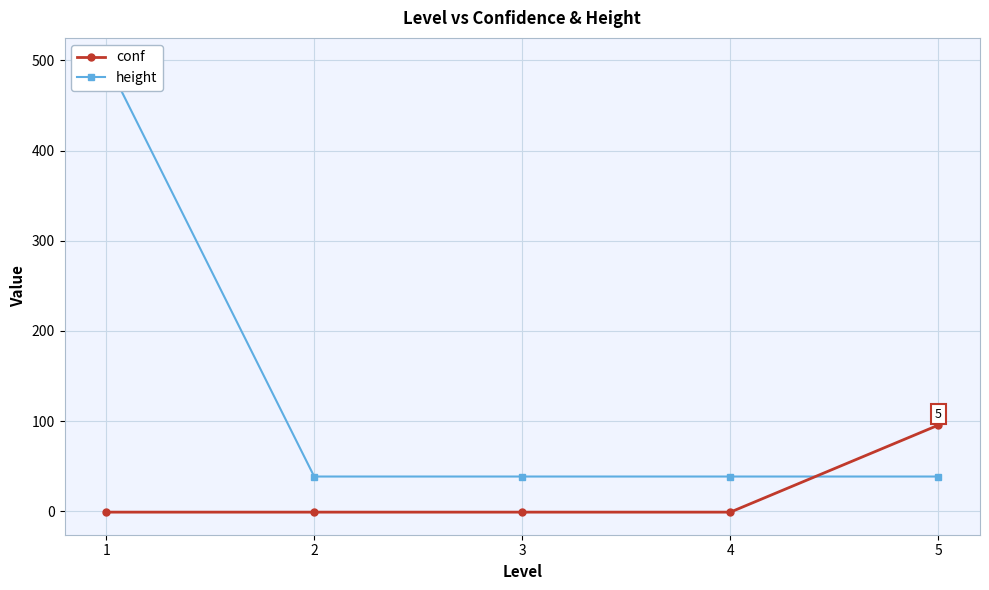

What is the spread (max minus min) of values at 5?

57.0